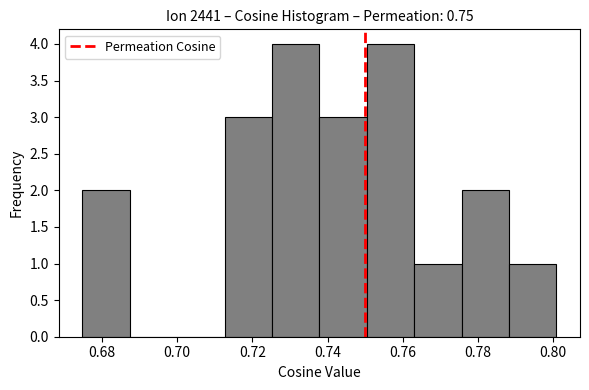

How tall is the bar that spans 0.776 to 0.788 on the x-axis? Neither the bar edges nor the heights are printed on the chart, so give them approximately, as read against the axes.

2